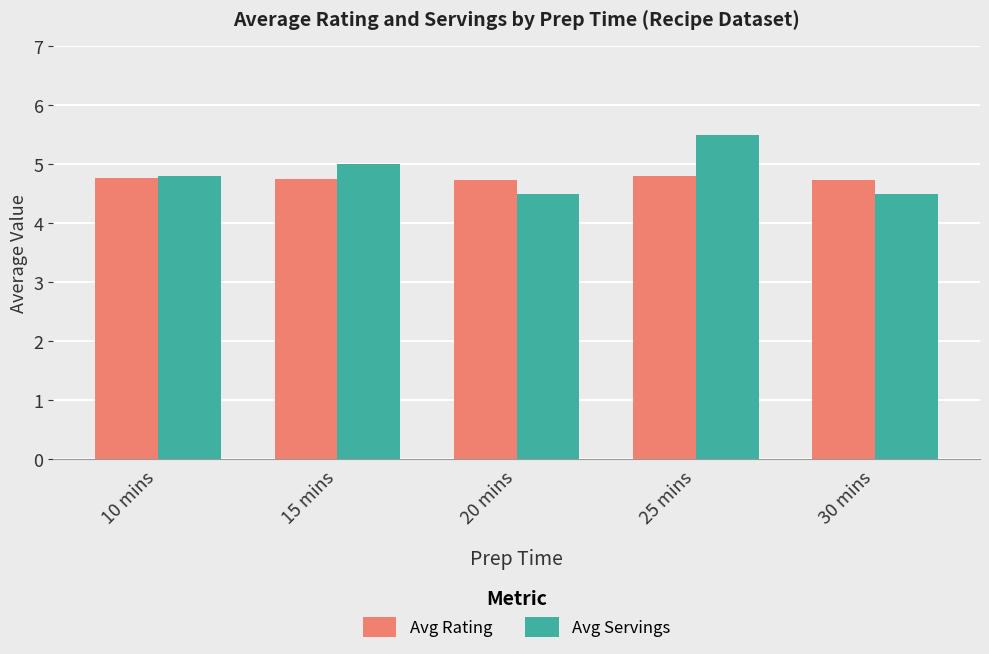

Is it true that Avg Servings equals 4.5 at 30 mins?

True